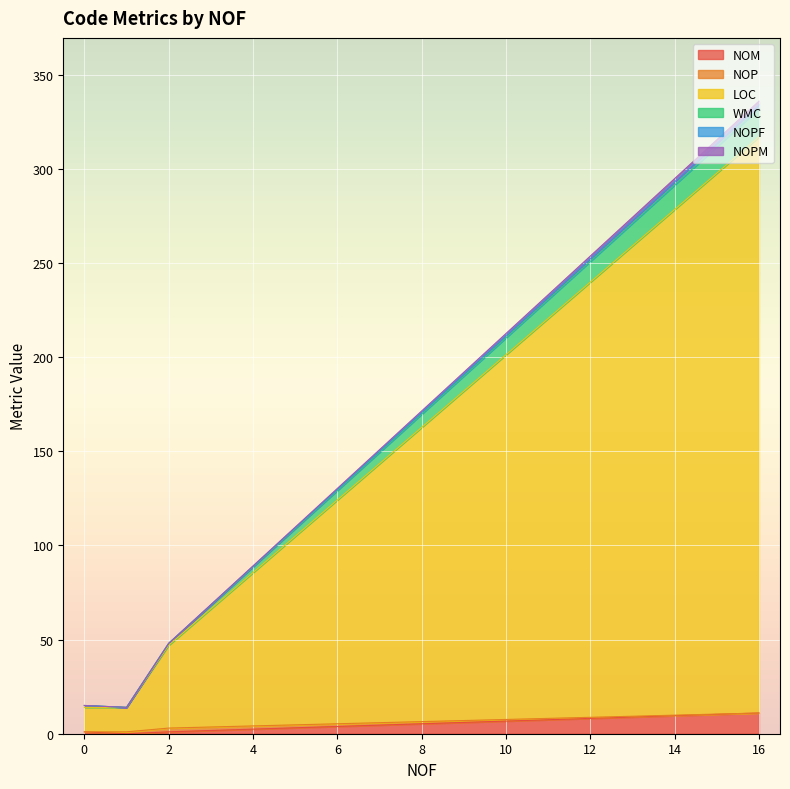

What is the difference between the WMC values at 1 and 0?

1